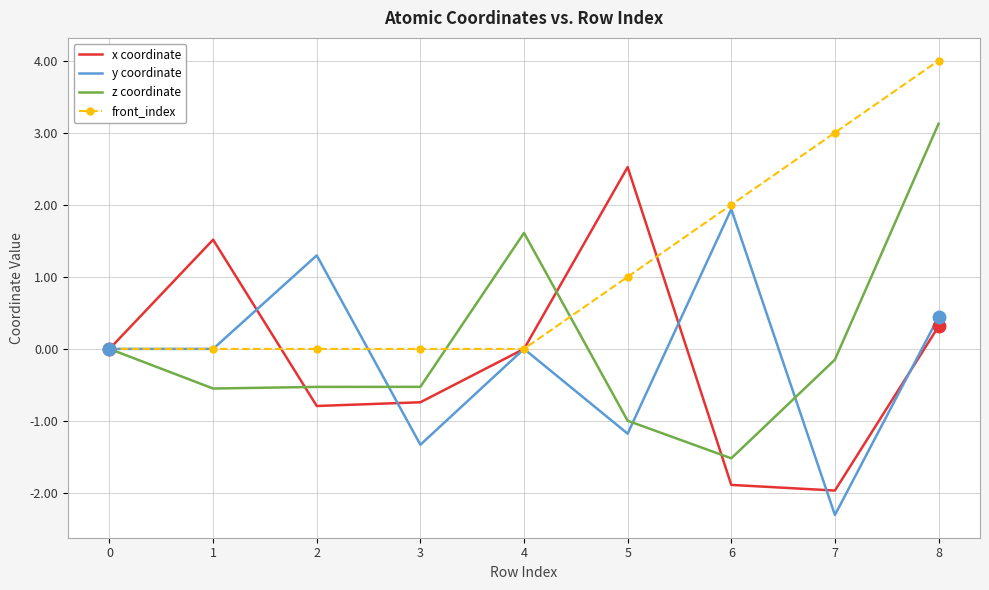

What is the difference between the maximum and minimum values in the front_index series?

4.0